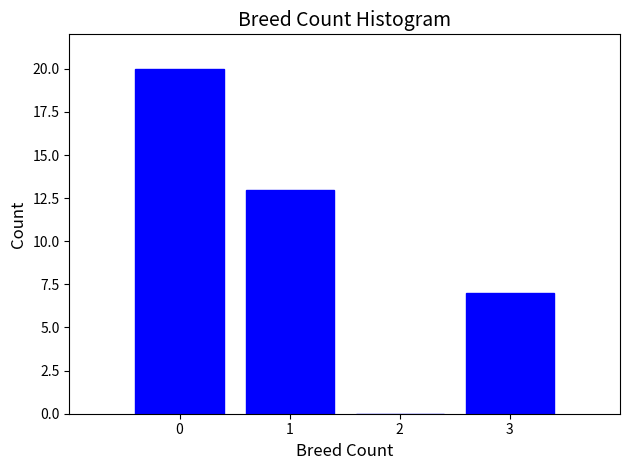

Reading left to right, transcribe this chart: for each bar, give the range it covers on the x-axis and its height. The values are not printed on the chart, so give them approximately, as read against the axis.

-0.5 to 0.5: 20
0.5 to 1.5: 13
1.5 to 2.5: 0
2.5 to 3.5: 7